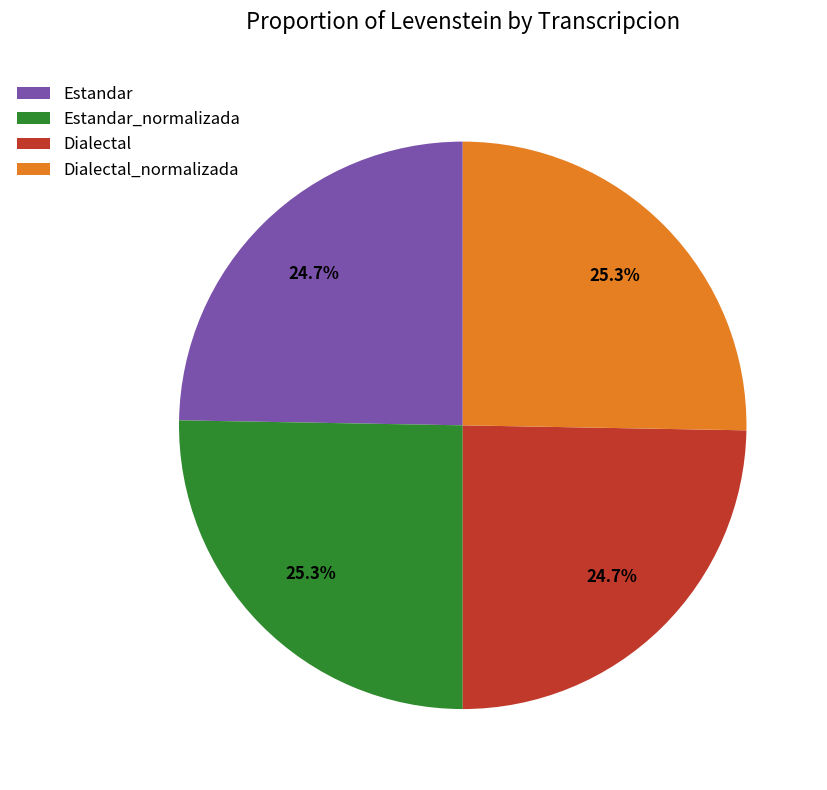

What percentage do Estandar and Dialectal_normalizada together represent?

50.0%